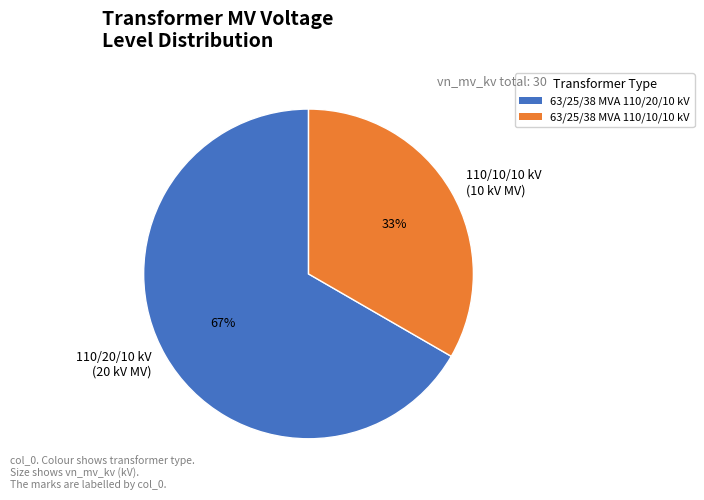

Between 110/10/10 kV (10 kV MV) and 110/20/10 kV (20 kV MV), which is larger?

110/20/10 kV (20 kV MV)